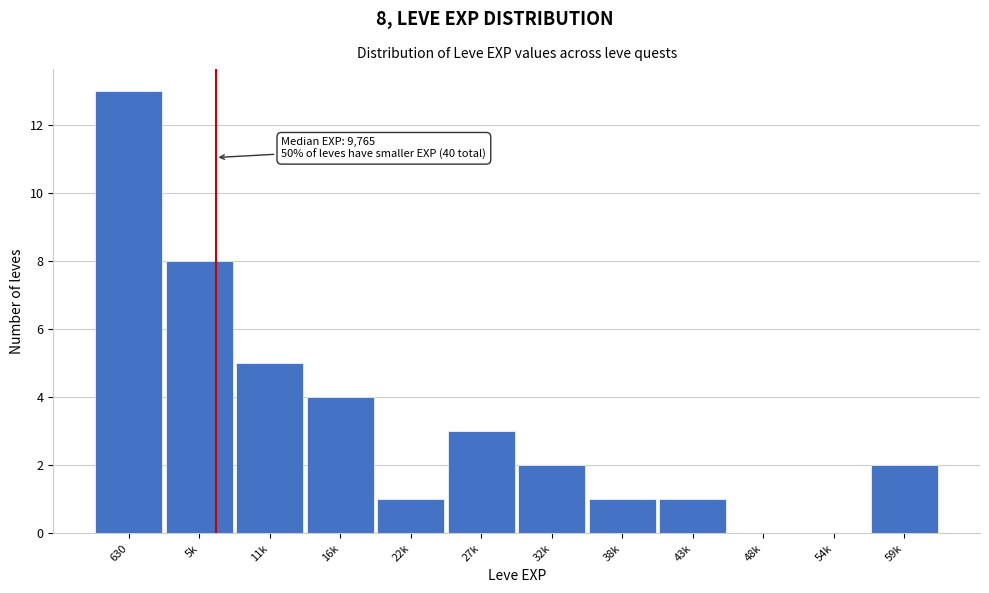

Reading left to right, what are all the values shown in this chart?

630=13	5k=8	11k=5	16k=4	22k=1	27k=3	32k=2	38k=1	43k=1	48k=0	54k=0	59k=2